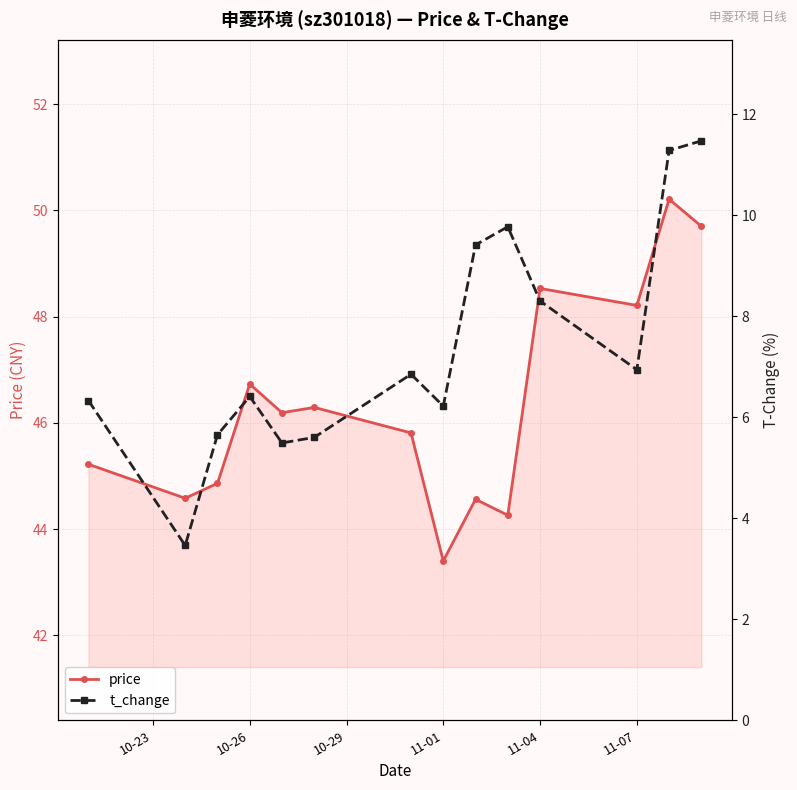

True or false: t_change has more than 0 interior local peaks.

True